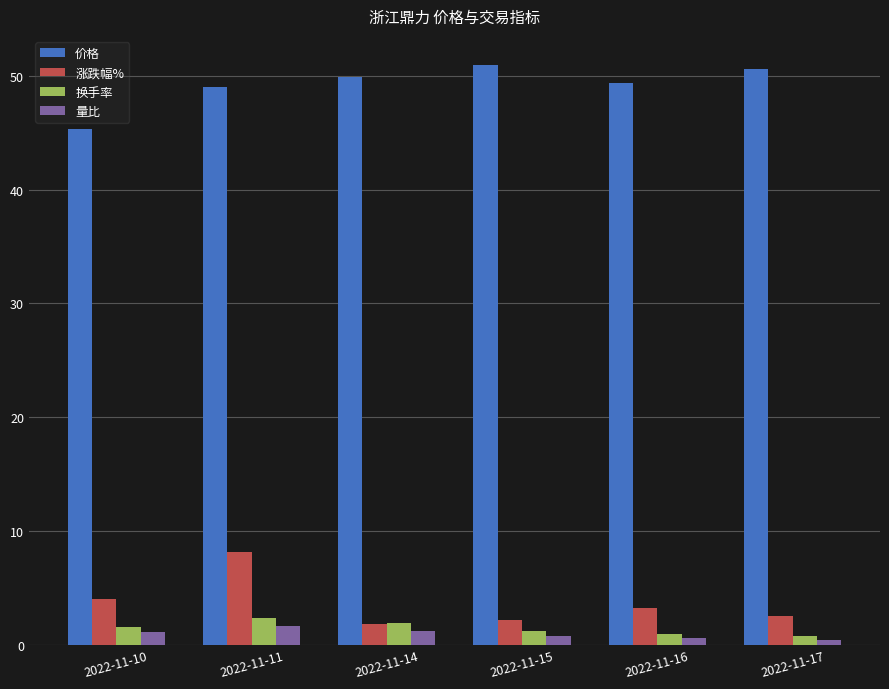

What is the average value of the 涨跌幅% series?

3.7